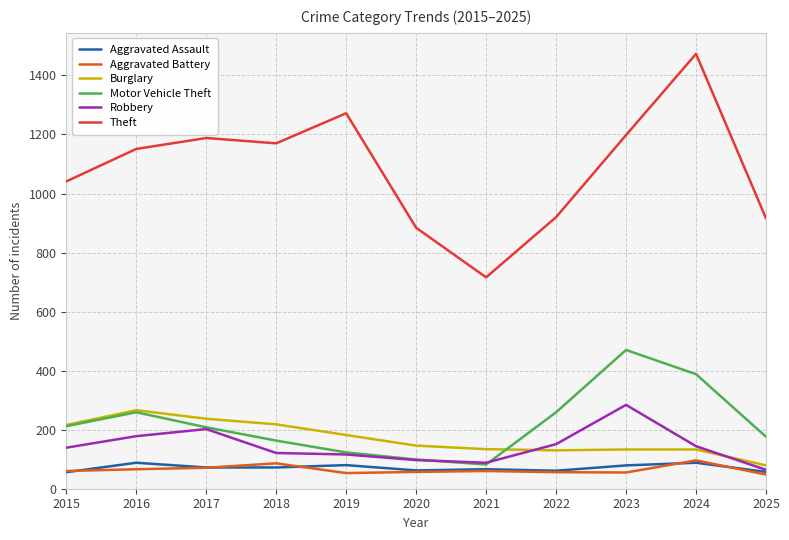

What are all the series names shown in the legend?

Aggravated Assault, Aggravated Battery, Burglary, Motor Vehicle Theft, Robbery, Theft